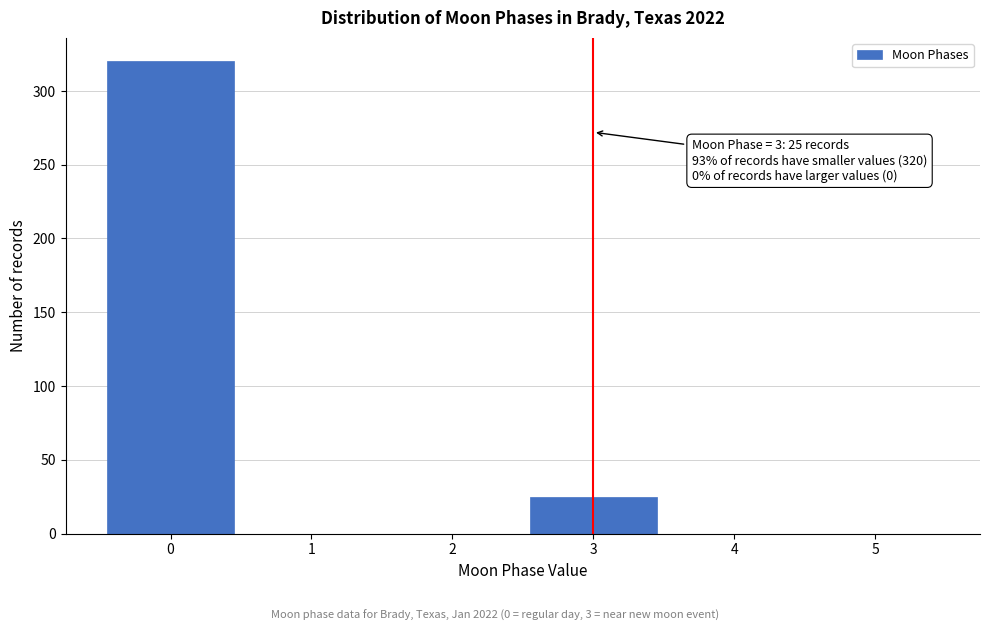

Reading left to right, list all the values displayed in this chart.

0=320	1=0	2=0	3=25	4=0	5=0